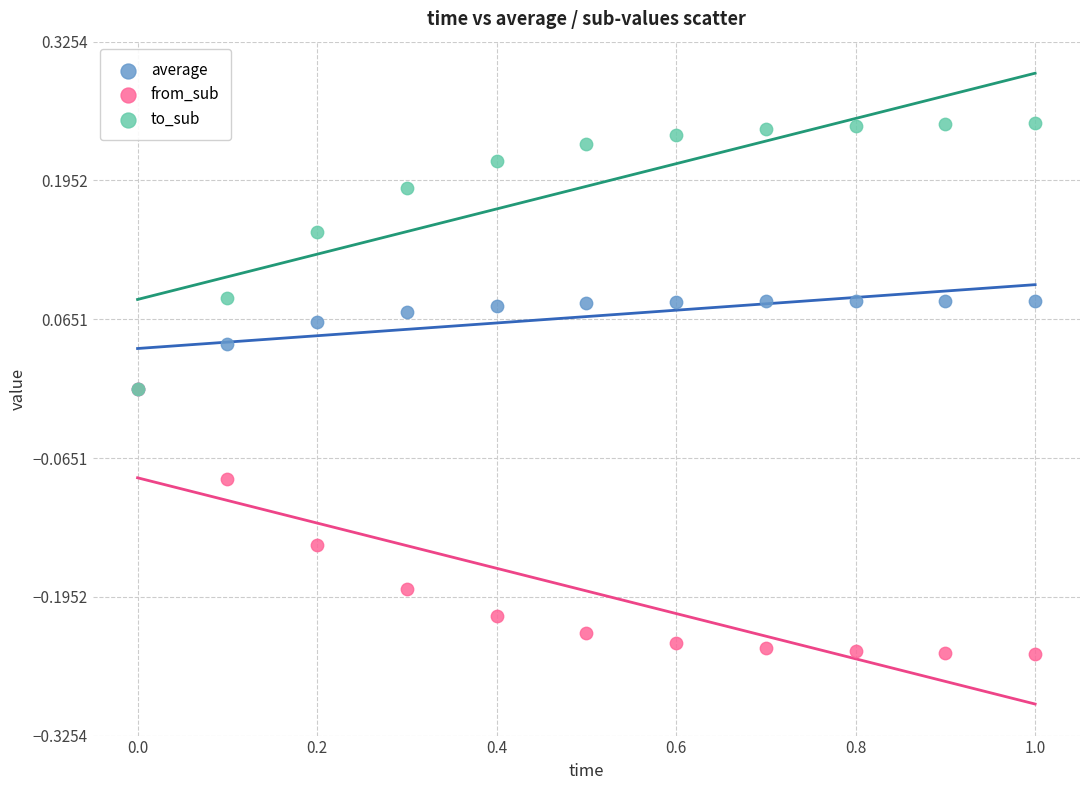

Which series reaches the minimum Y coordinate?

from_sub